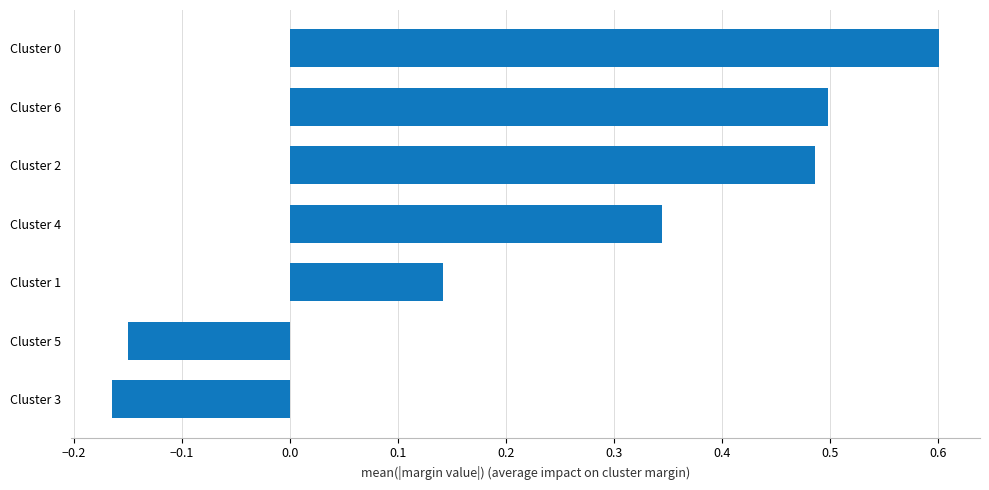

Are the bars horizontal?

Yes